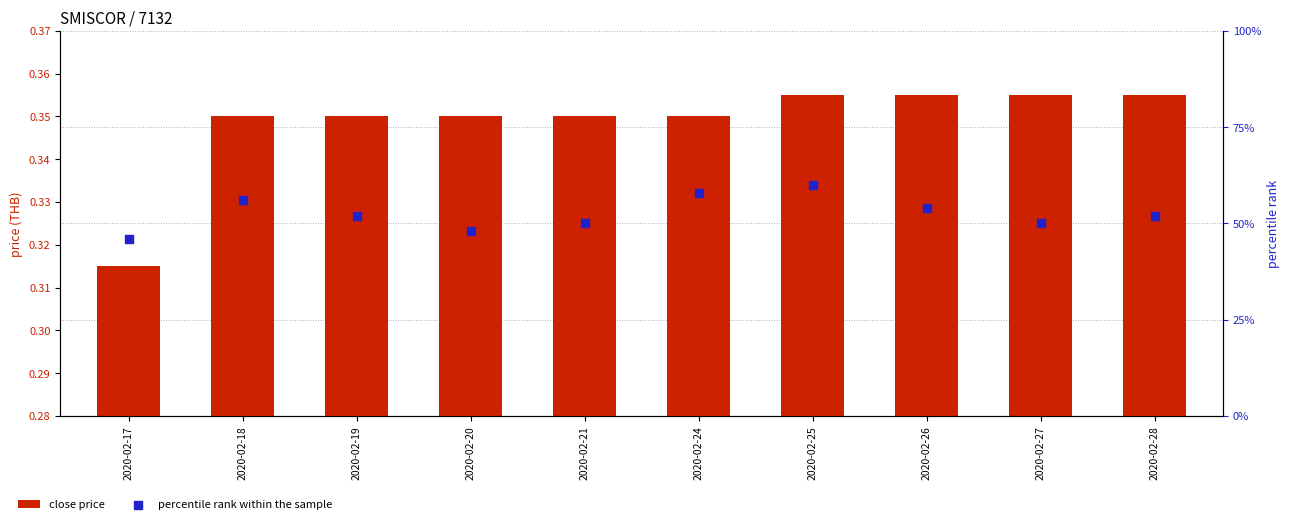

Which series contains the highest Y value?

percentile rank within the sample